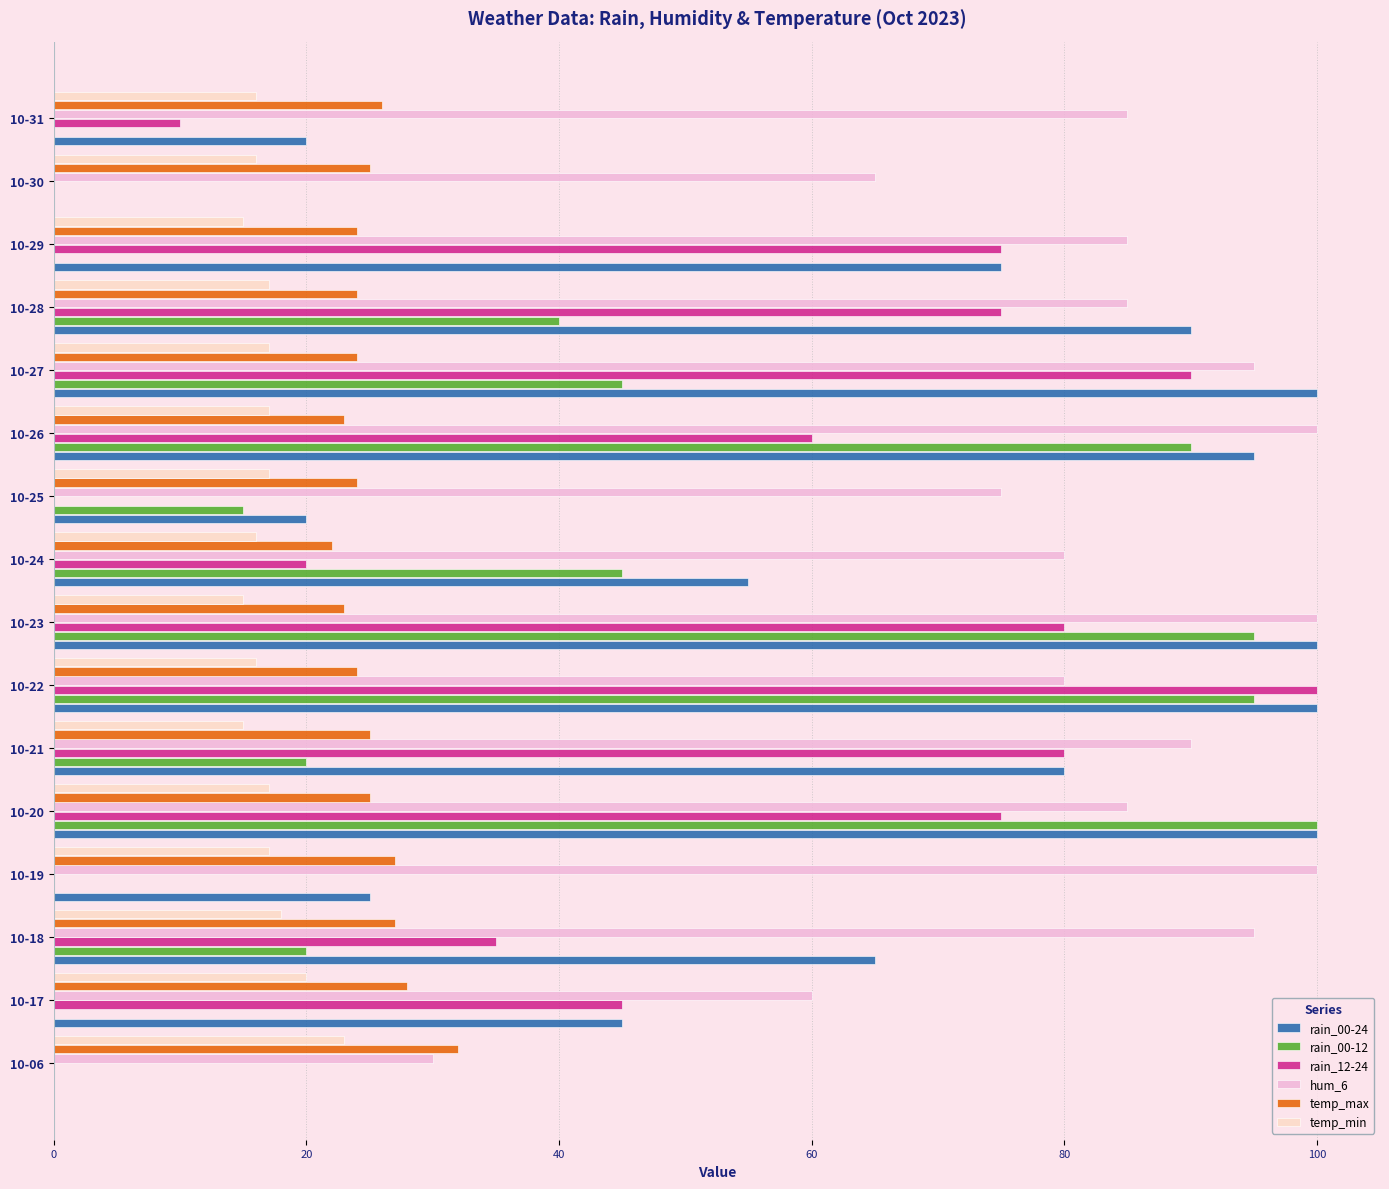

Is the value of hum_6 at 10-19 greater than the value of temp_min at 10-24?

Yes